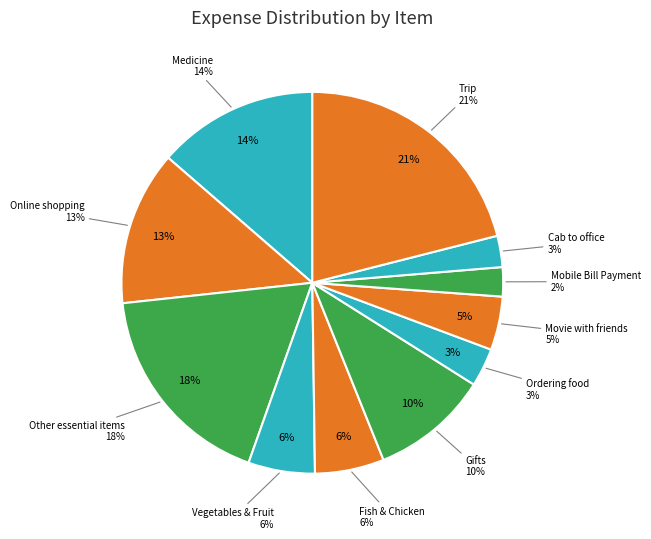

Count the number of slices in the pie.

11